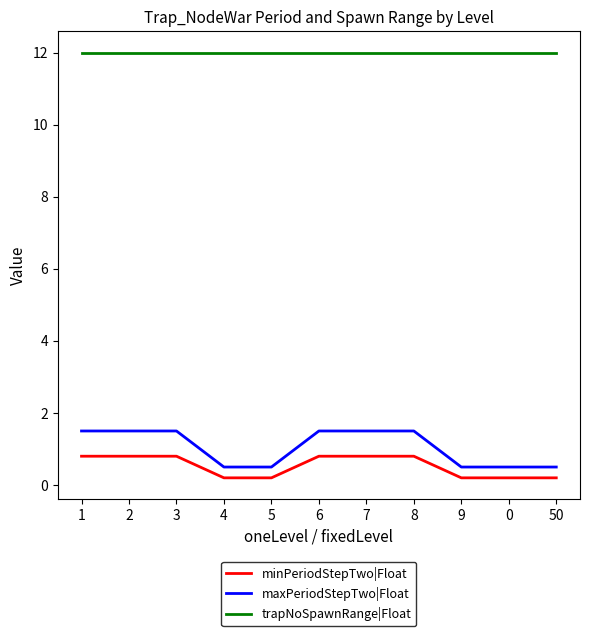

Reading right to left, list all the values displayed in this chart.

minPeriodStepTwo|Float: 0.2	0.2	0.2	0.8	0.8	0.8	0.2	0.2	0.8	0.8	0.8
maxPeriodStepTwo|Float: 0.5	0.5	0.5	1.5	1.5	1.5	0.5	0.5	1.5	1.5	1.5
trapNoSpawnRange|Float: 12.0	12.0	12.0	12.0	12.0	12.0	12.0	12.0	12.0	12.0	12.0